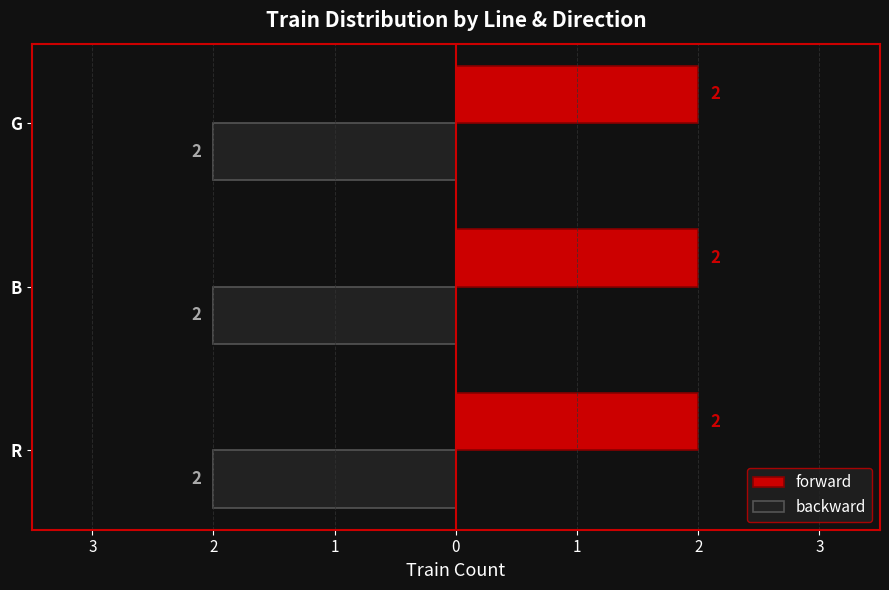

What are all the series names shown in the legend?

forward, backward